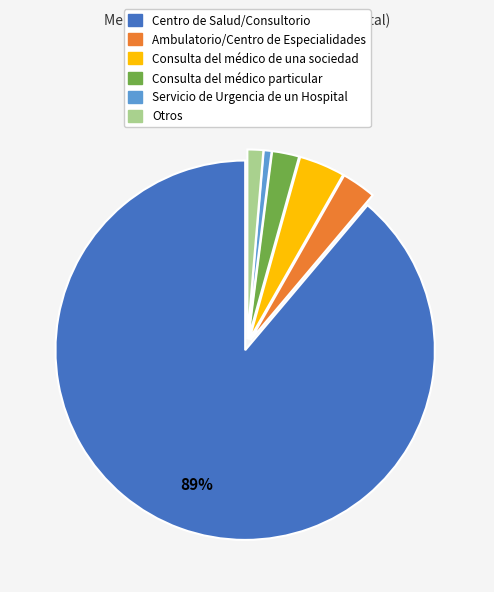

To the nearest percent, what percentage of the pie is Servicio de Urgencia de un Hospital?

1%